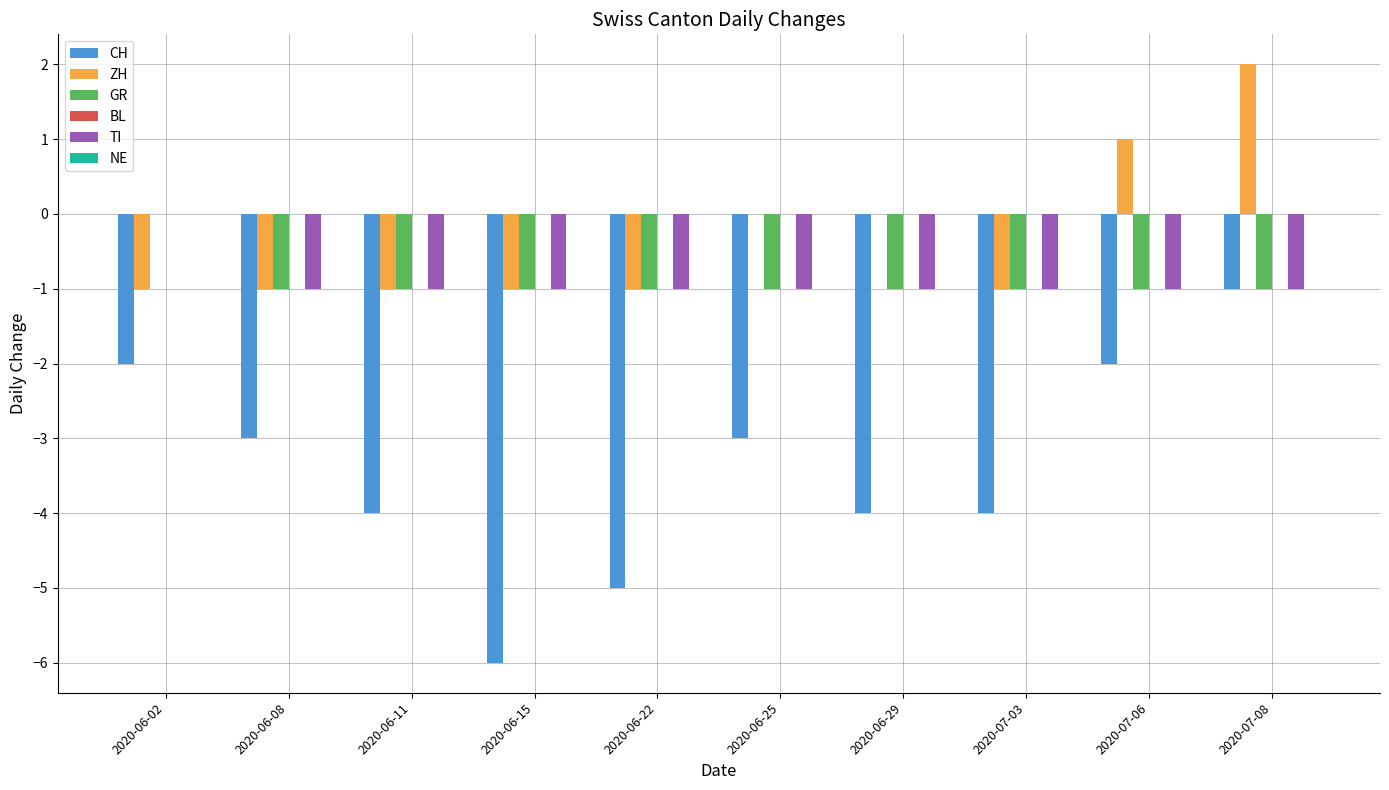

Which series changed the most between 2020-06-15 and 2020-07-03?

CH